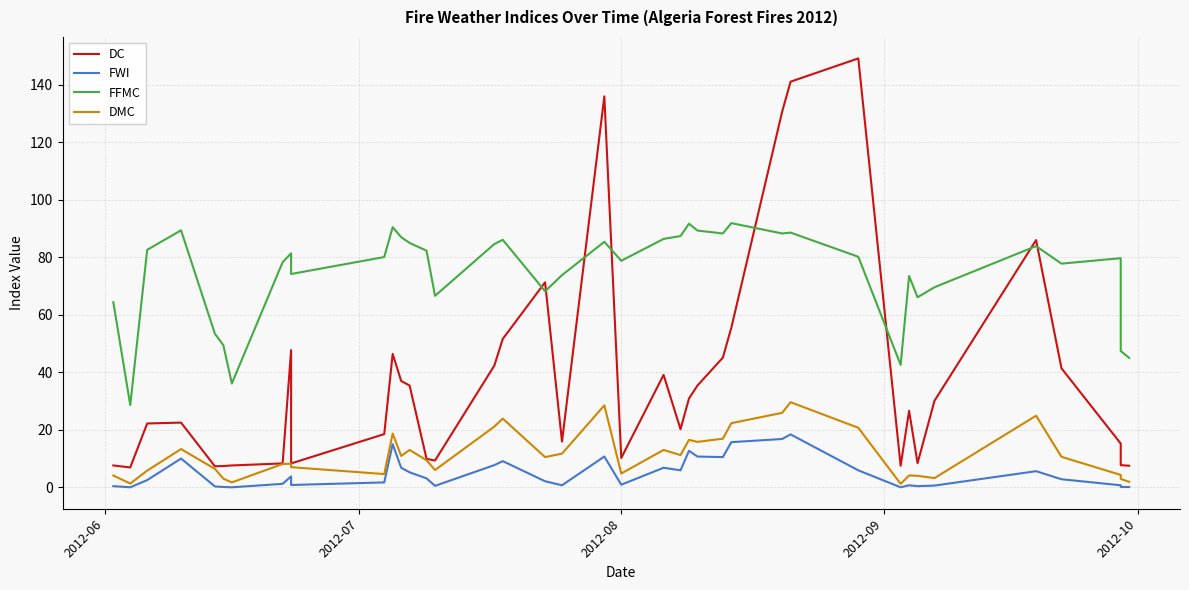

True or false: FWI and DMC intersect in this chart.

False